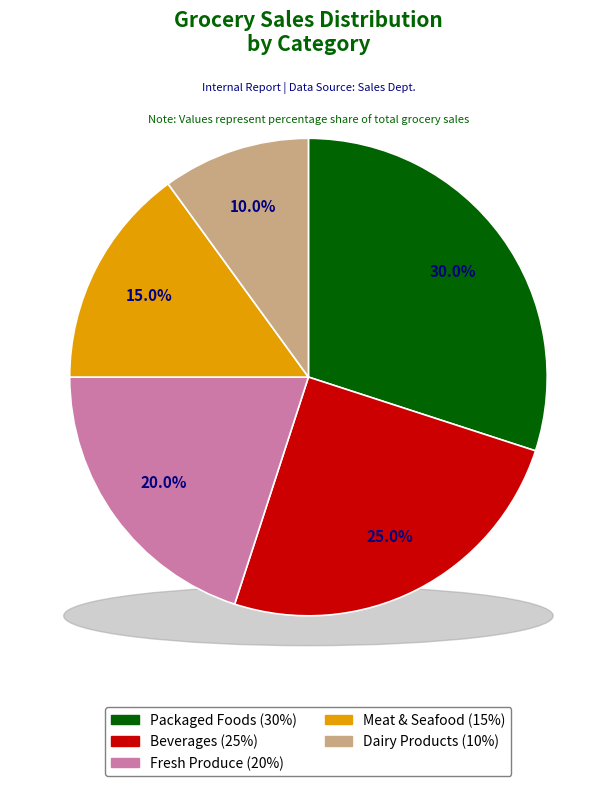

What percentage is NOT represented by Beverages?

75.0%